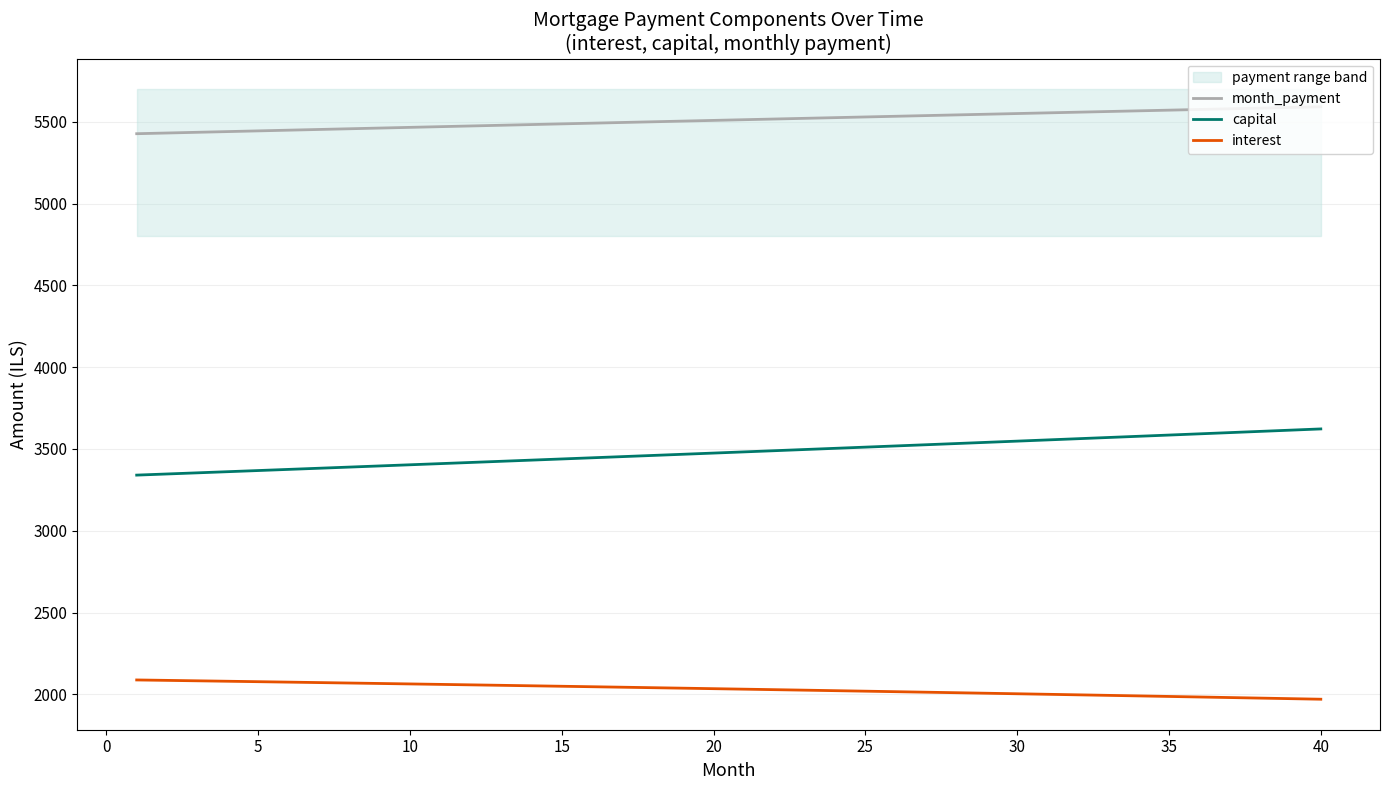

What is the value of the interest point at the 29th from the left?

2006.4